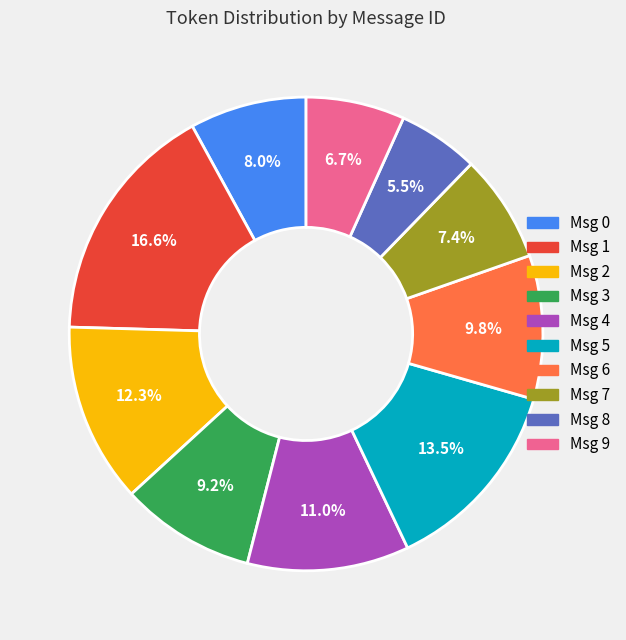

Rank the categories by value from highest to lowest.

Msg 1, Msg 5, Msg 2, Msg 4, Msg 6, Msg 3, Msg 0, Msg 7, Msg 9, Msg 8